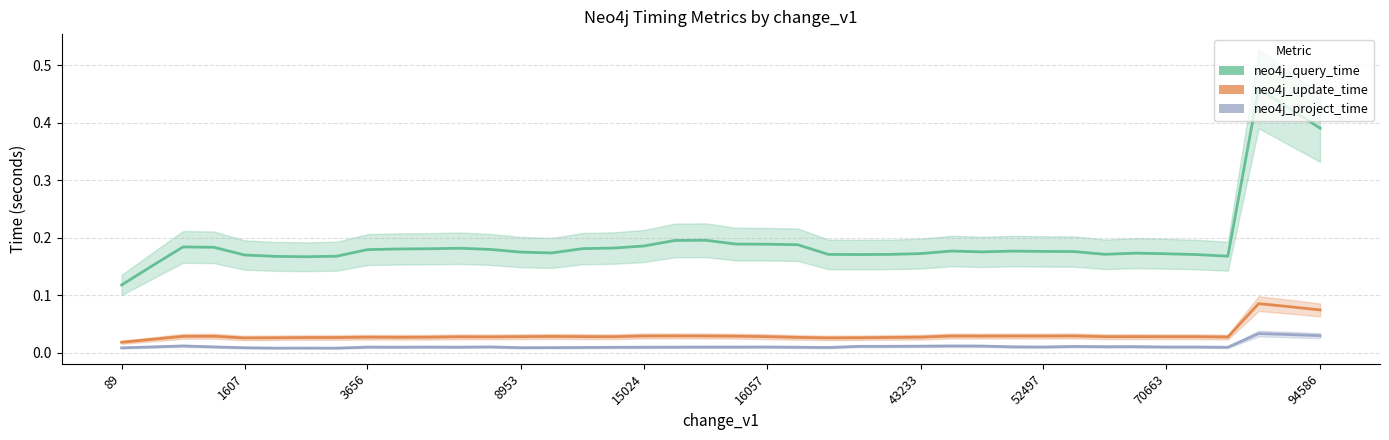

True or false: neo4j_project_time and neo4j_query_time cross at least once.

False